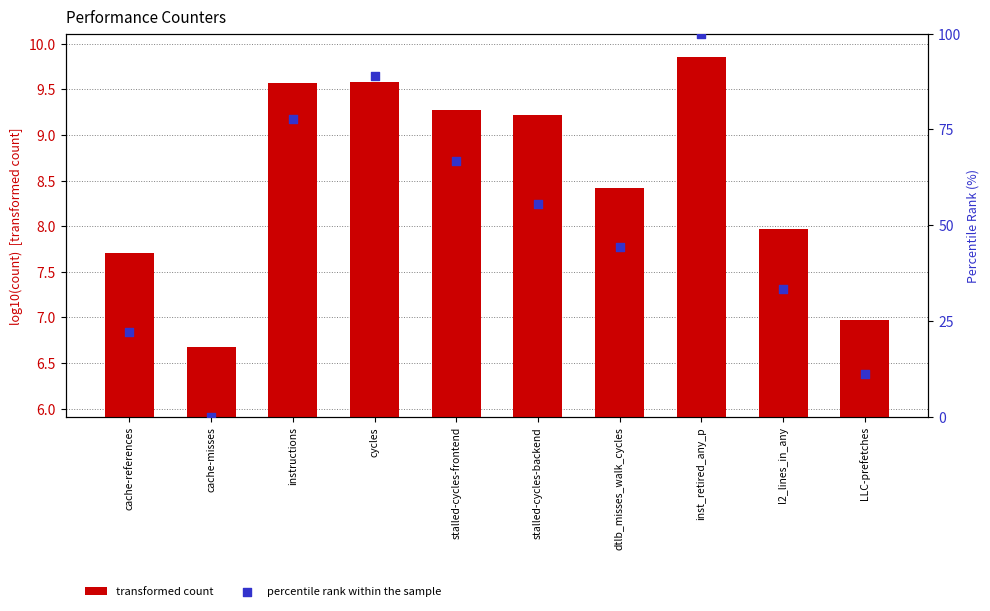

What is the total value across all series at dtlb_misses_walk_cycles?

52.9